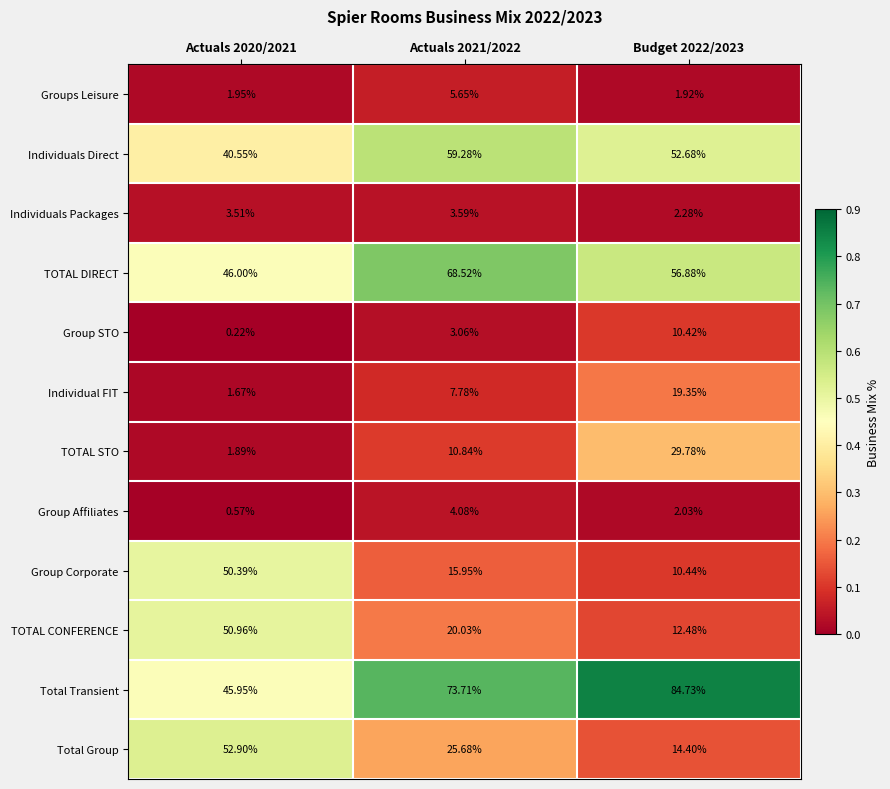

At how many categories does at least one series exceed 0?

3